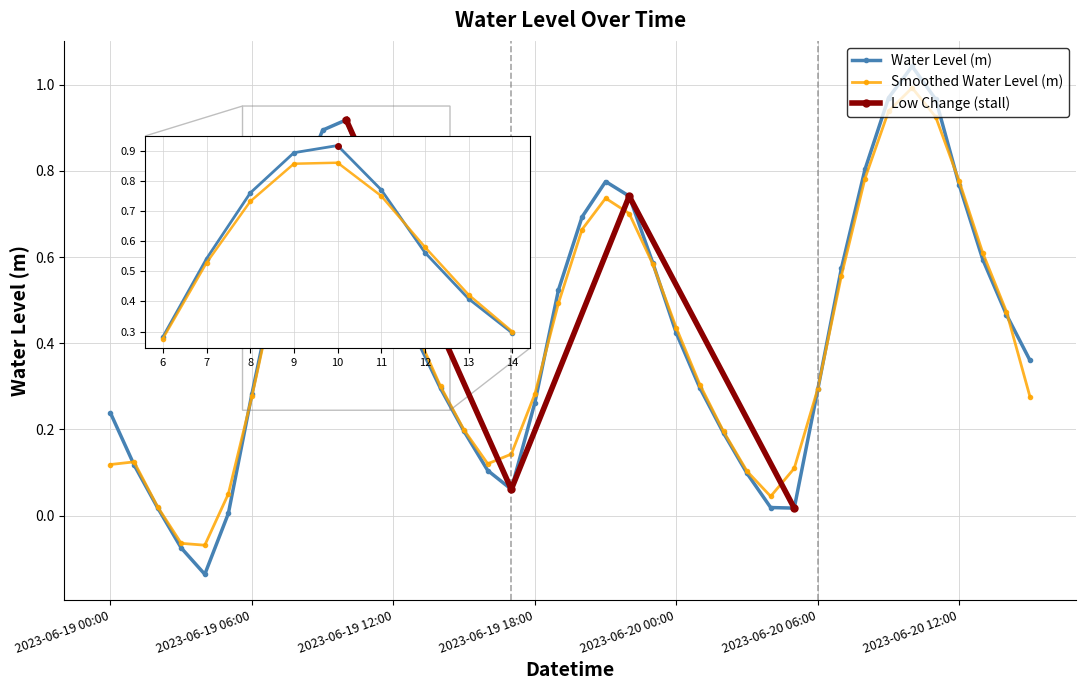

True or false: the data has more than 2 interior local peaks.

True